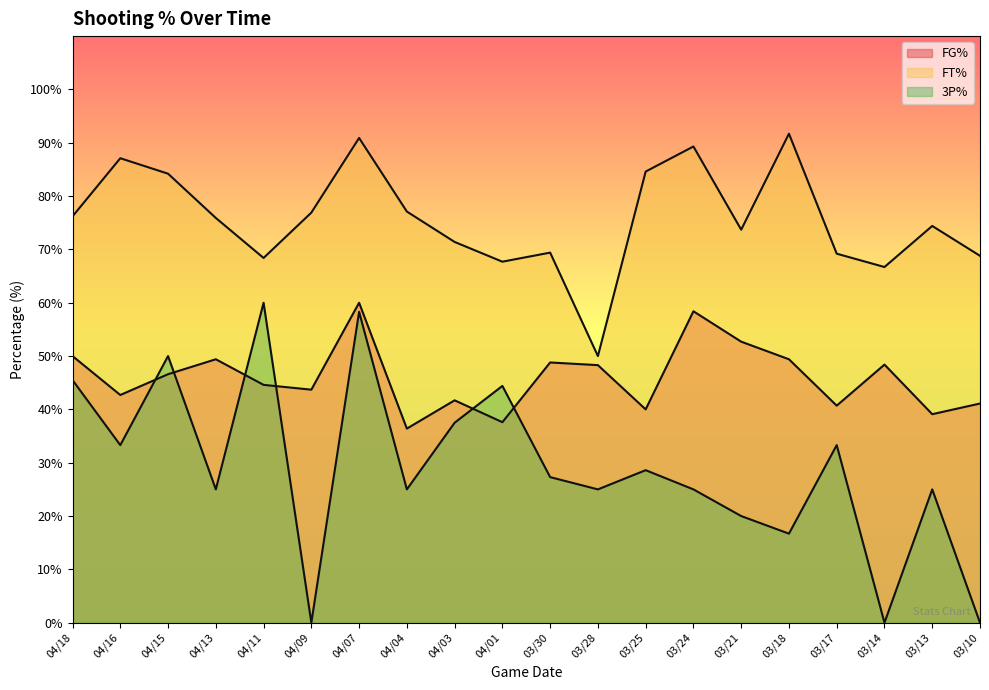

Is it true that FT% equals 91.7 at 03/18?

True